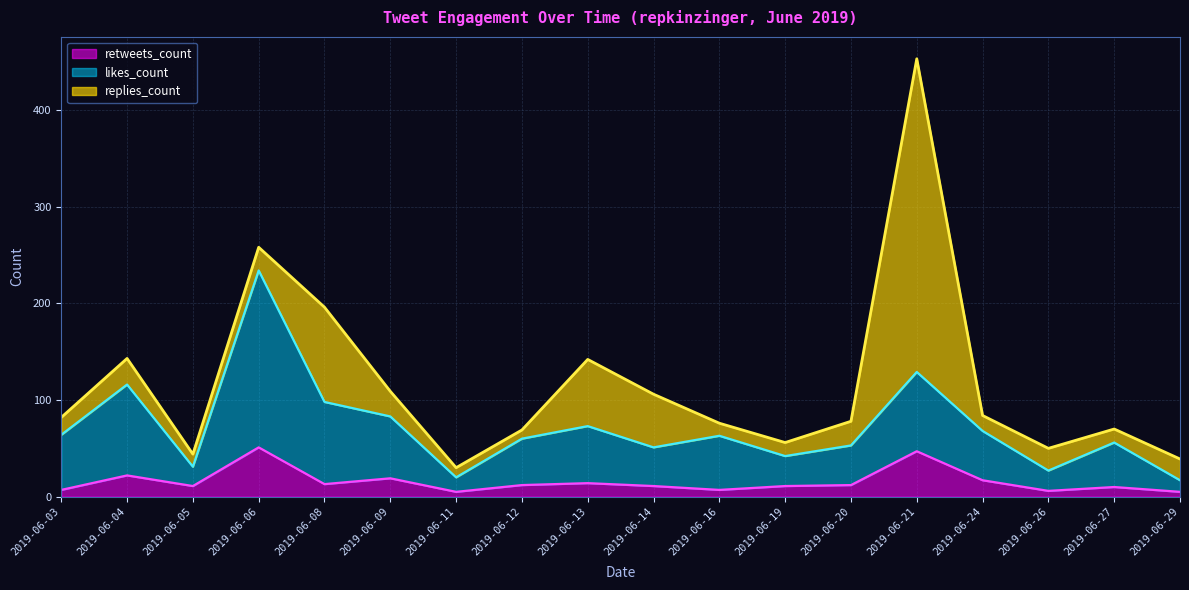

Which series changed the most between 2019-06-05 and 2019-06-20?

likes_count